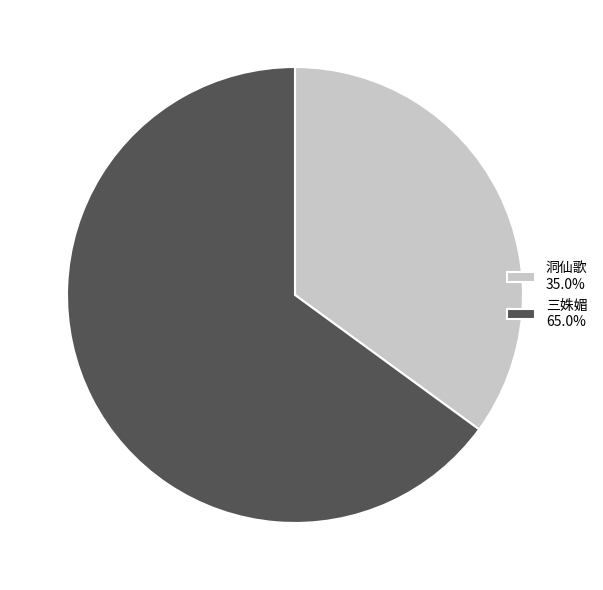

Which category has the smallest portion of the pie?

洞仙歌